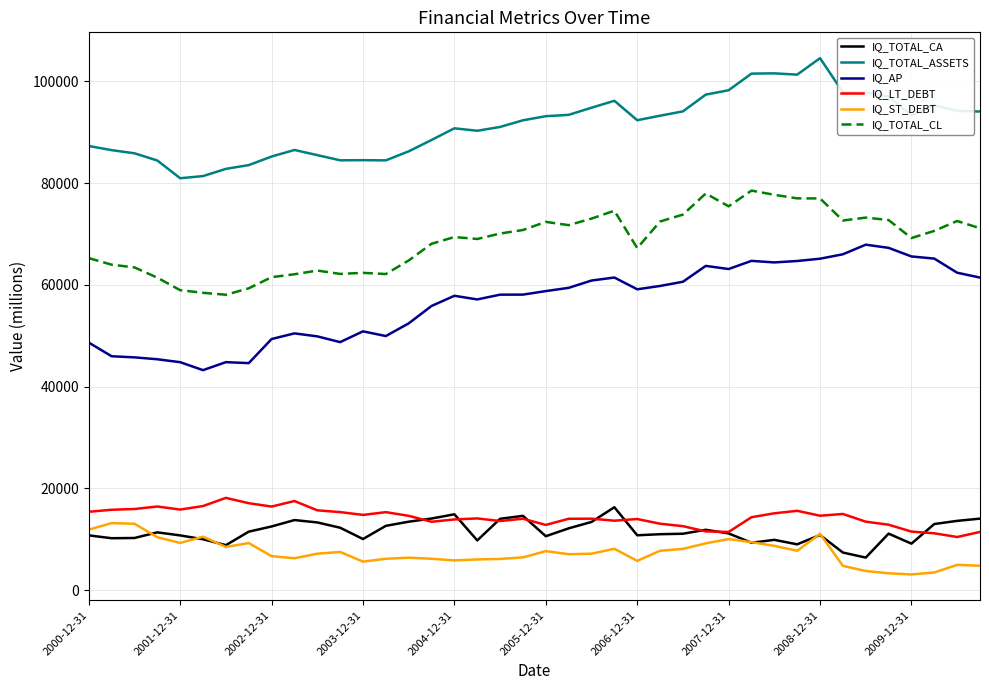

Which series has the largest total across all categories?

IQ_TOTAL_ASSETS